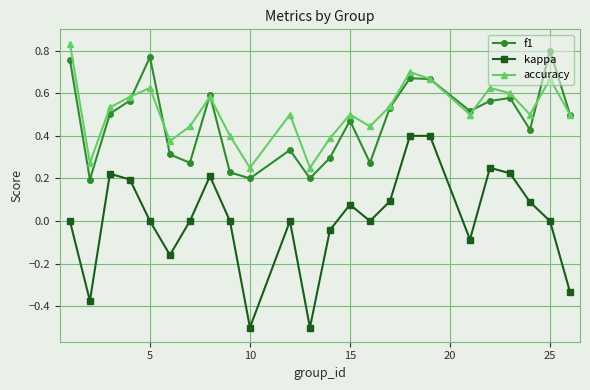

Which series has the widest spread of values?

kappa